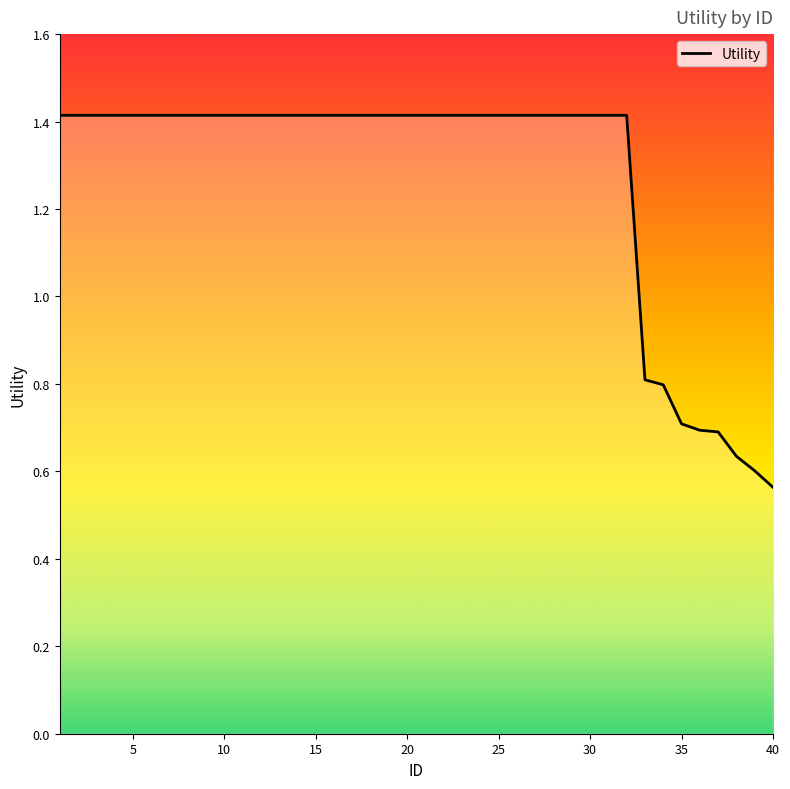

What is the difference between the maximum and minimum values?

0.9